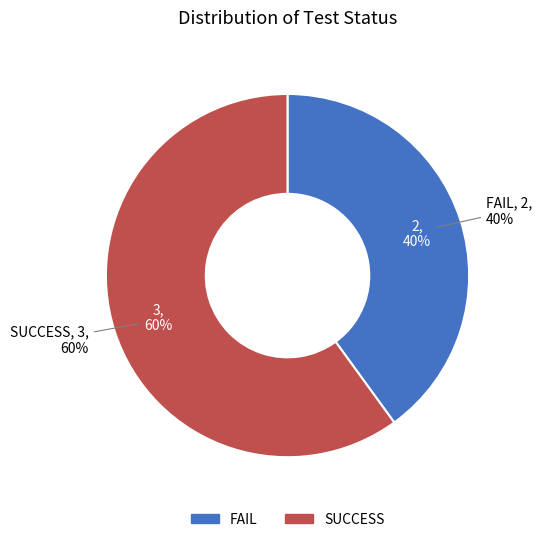

Which category has the smallest portion of the pie?

FAIL